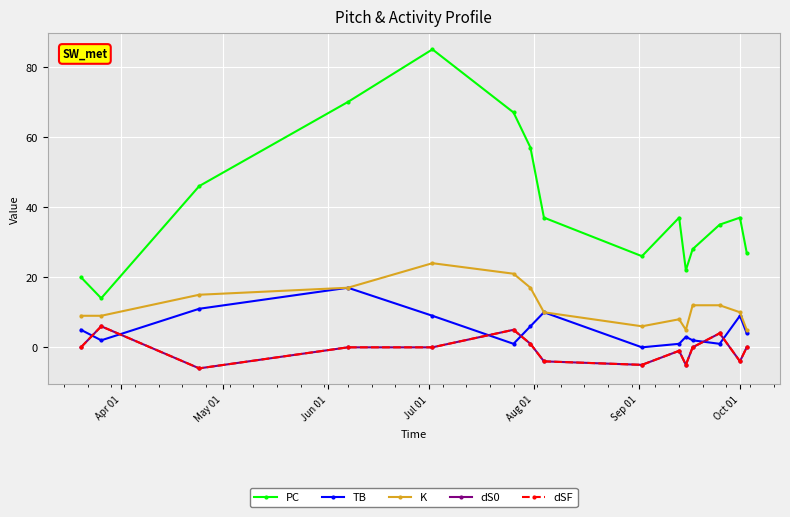

Does the chart have visible grid lines?

Yes